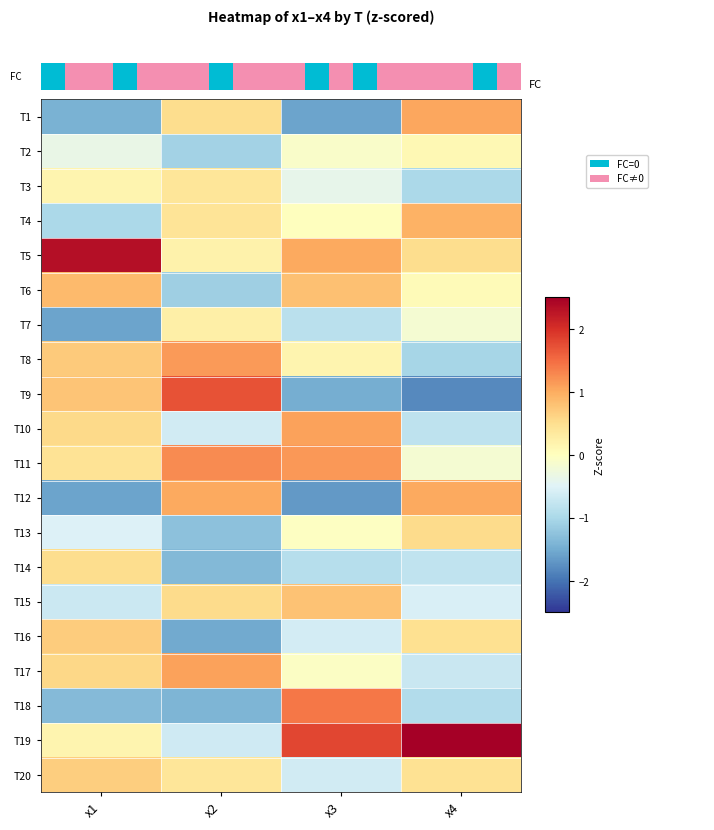

Reading right to left, list all the values displayed in this chart.

T1: x4=1.1	x3=-1.6	x2=0.5	x1=-1.4
T2: x4=0.1	x3=-0.1	x2=-1.1	x1=-0.3
T3: x4=-1.0	x3=-0.4	x2=0.4	x1=0.2
T4: x4=1.0	x3=0.0	x2=0.4	x1=-1.0
T5: x4=0.5	x3=1.0	x2=0.2	x1=2.3
T6: x4=0.1	x3=0.8	x2=-1.1	x1=0.9
T7: x4=-0.2	x3=-0.9	x2=0.2	x1=-1.6
T8: x4=-1.0	x3=0.2	x2=1.1	x1=0.7
T9: x4=-1.8	x3=-1.5	x2=1.7	x1=0.8
T10: x4=-0.8	x3=1.1	x2=-0.6	x1=0.6
T11: x4=-0.2	x3=1.2	x2=1.3	x1=0.4
T12: x4=1.0	x3=-1.7	x2=1.0	x1=-1.6
T13: x4=0.5	x3=-0.0	x2=-1.3	x1=-0.5
T14: x4=-0.8	x3=-0.9	x2=-1.4	x1=0.5
T15: x4=-0.5	x3=0.8	x2=0.5	x1=-0.7
T16: x4=0.5	x3=-0.6	x2=-1.5	x1=0.7
T17: x4=-0.7	x3=-0.1	x2=1.1	x1=0.6
T18: x4=-0.9	x3=1.4	x2=-1.4	x1=-1.3
T19: x4=2.8	x3=1.8	x2=-0.7	x1=0.2
T20: x4=0.5	x3=-0.6	x2=0.4	x1=0.7